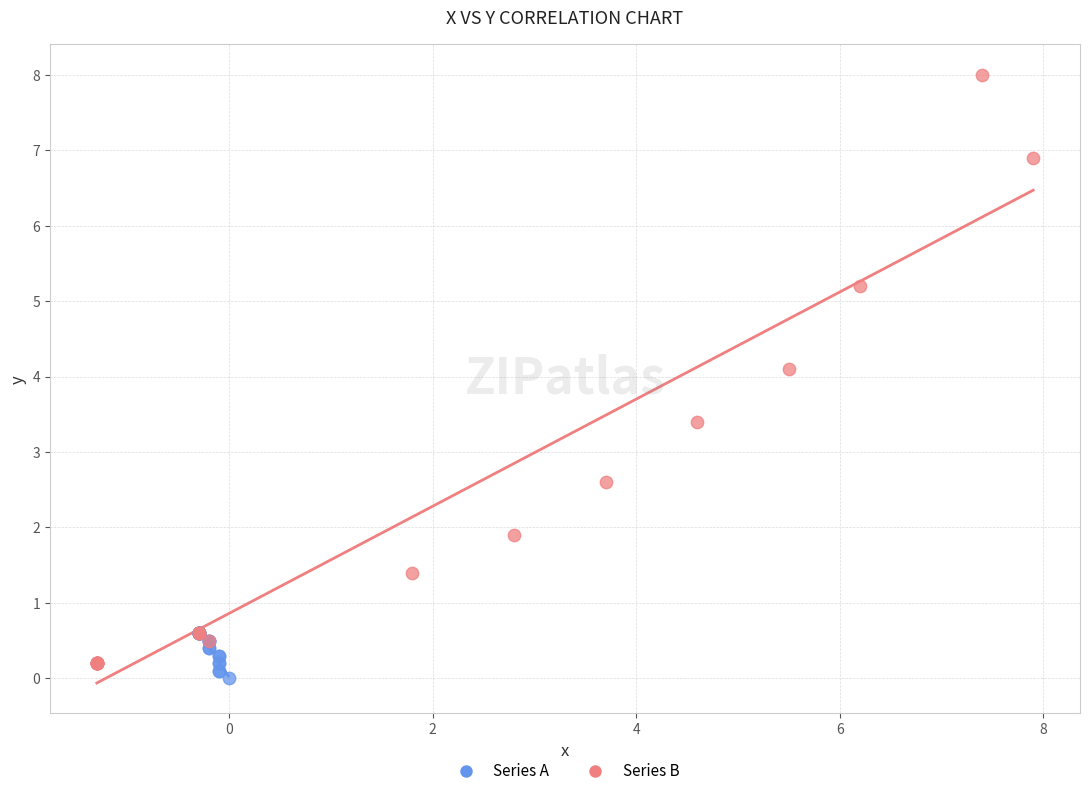

Which series reaches the maximum Y coordinate?

Series B